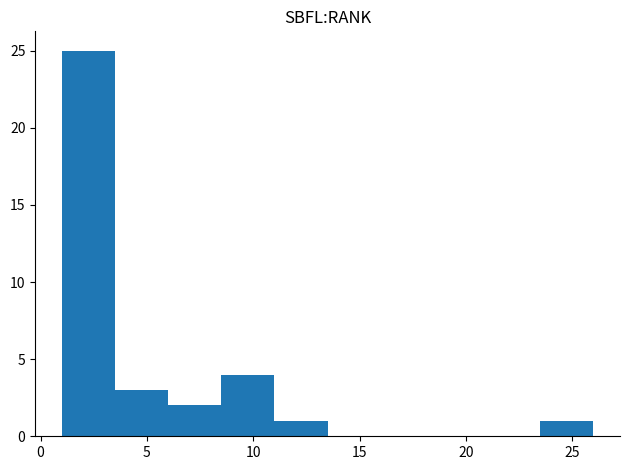

Over which range of the x-axis is the bar tallest?

1.0 to 3.5